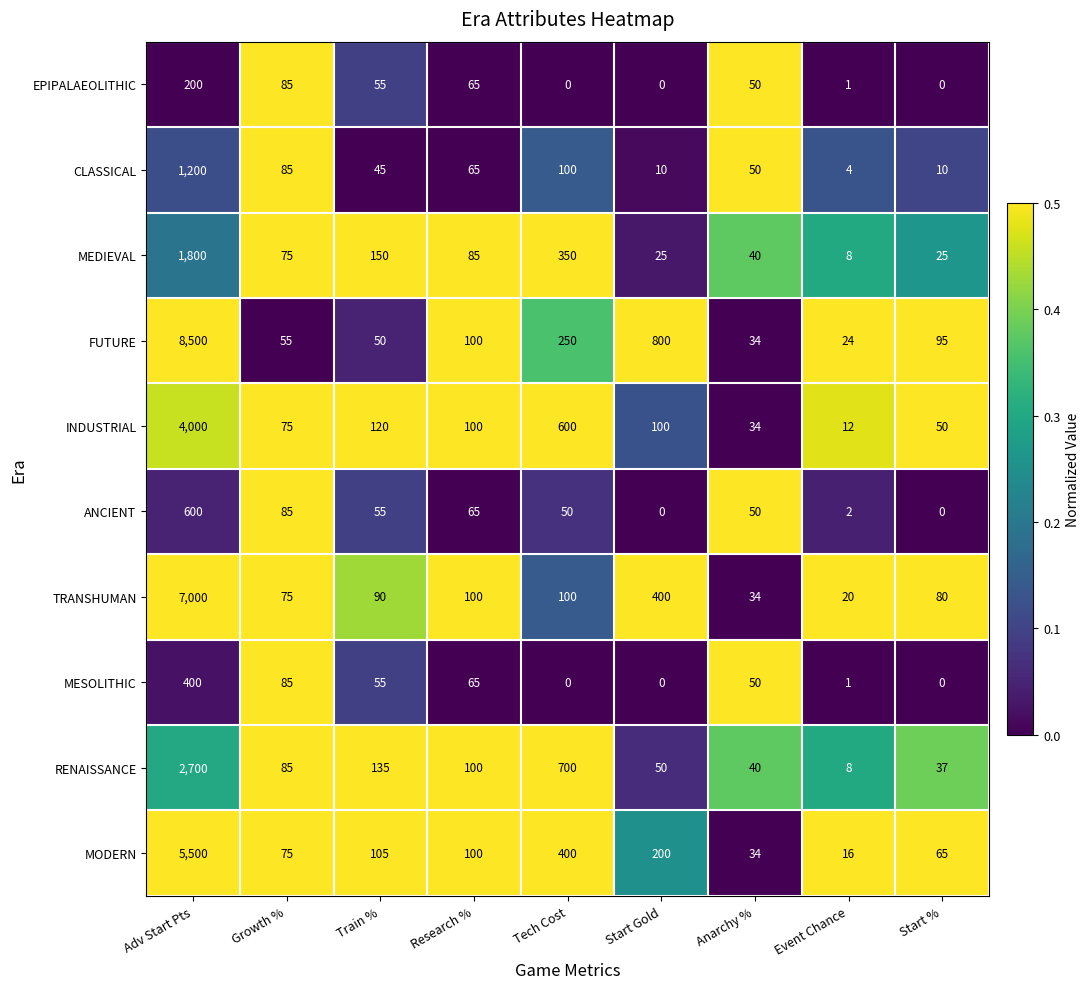

How many series are shown in this chart?

10